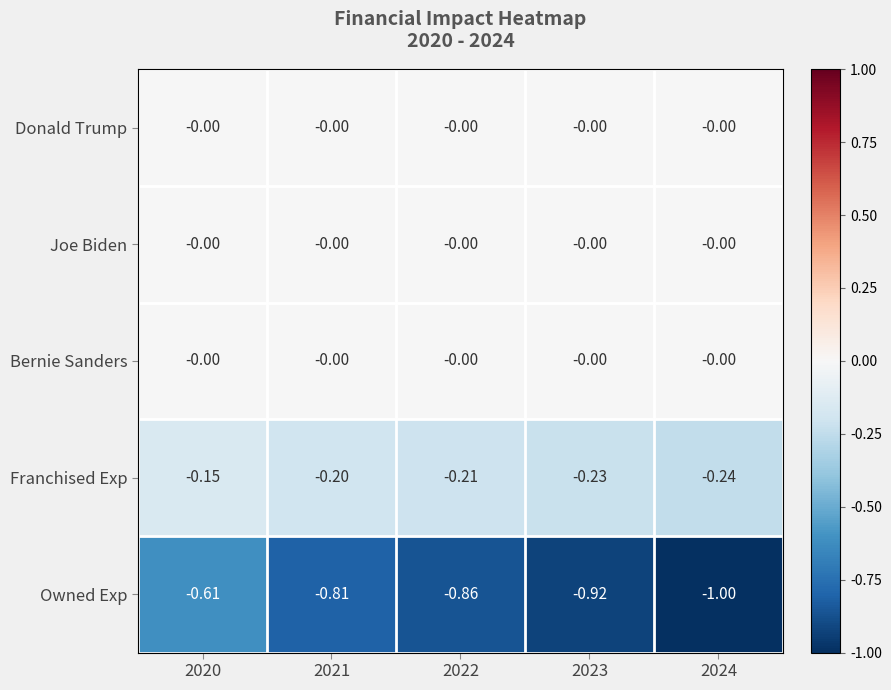

Is the value of Franchised Exp at 2021 greater than the value of Owned Exp at 2021?

Yes